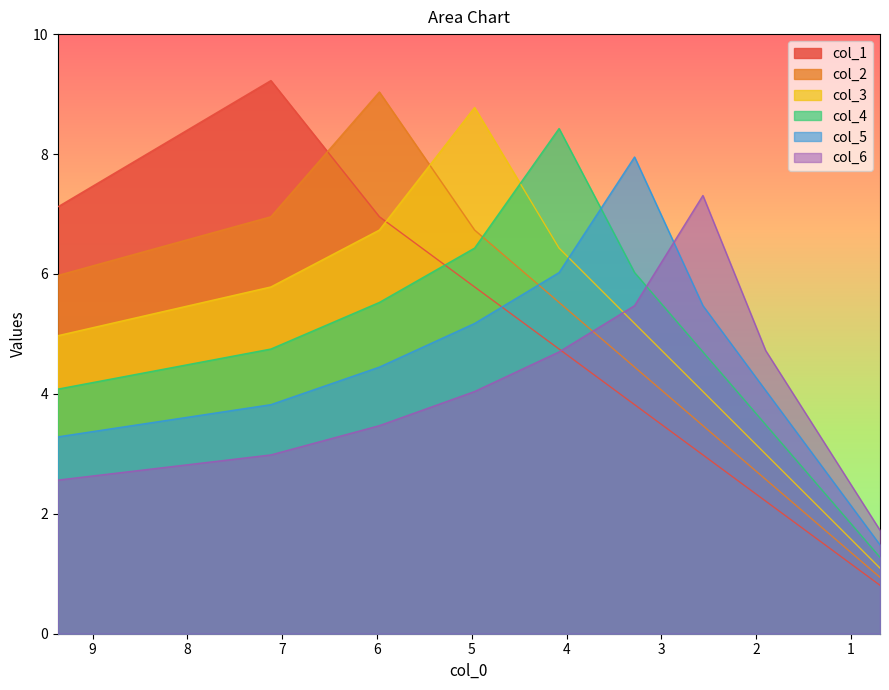

Which series ends up on top after the final intersection of col_3 and col_4?

col_4